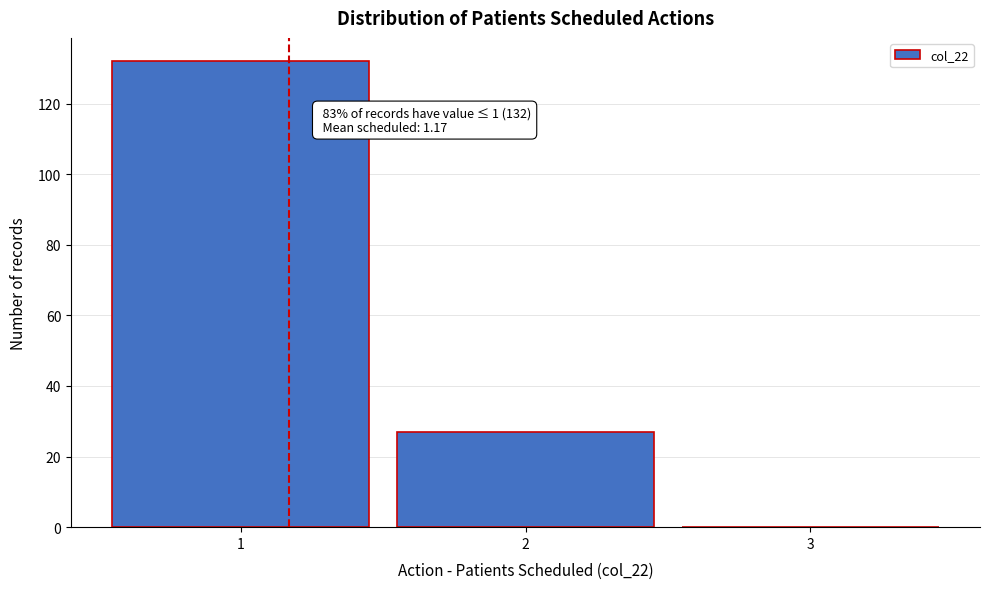

Over which range of the x-axis is the bar tallest?

0.5 to 1.5